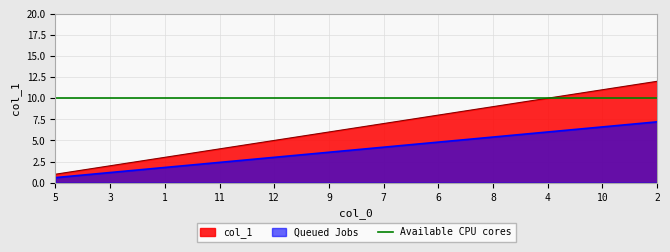

What is the average value?

6